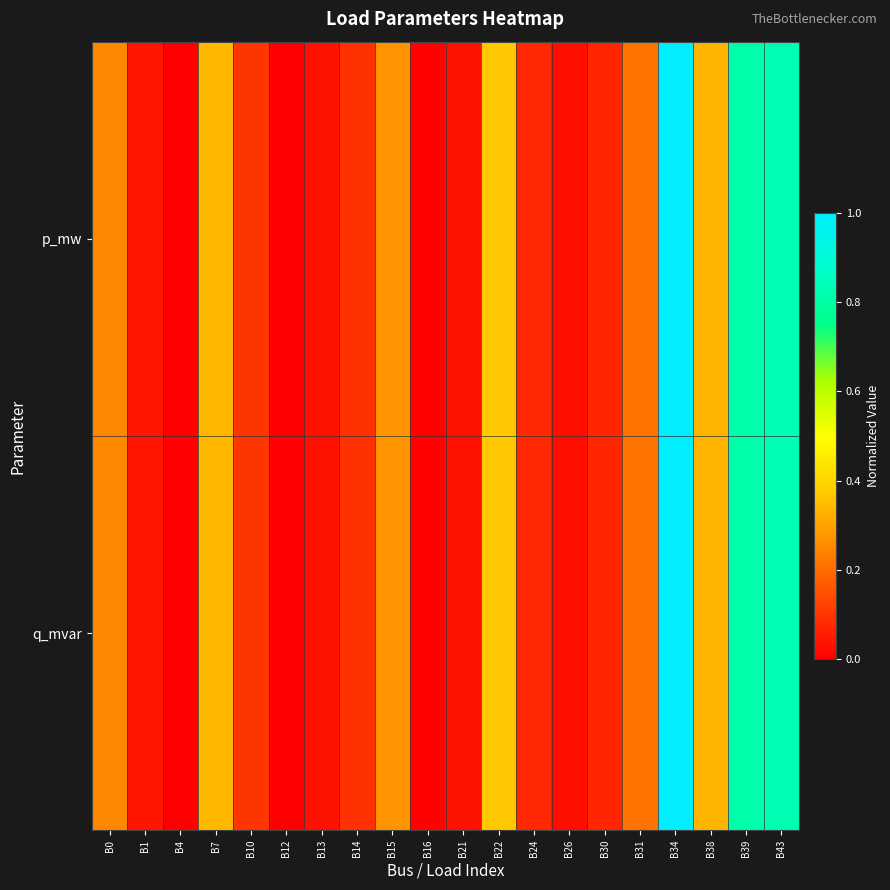

Which series has the largest total across all categories?

q_mvar